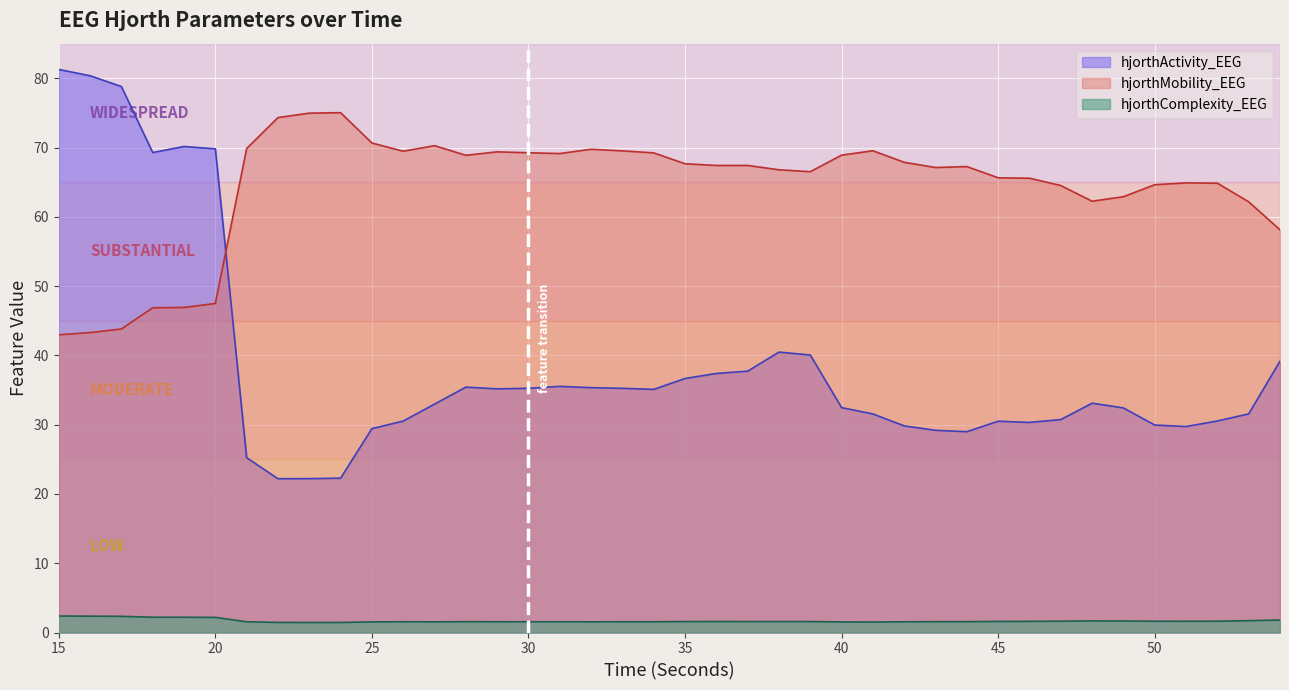

The hjorthMobility_EEG series shows 95.4 at 21. True or false?

False